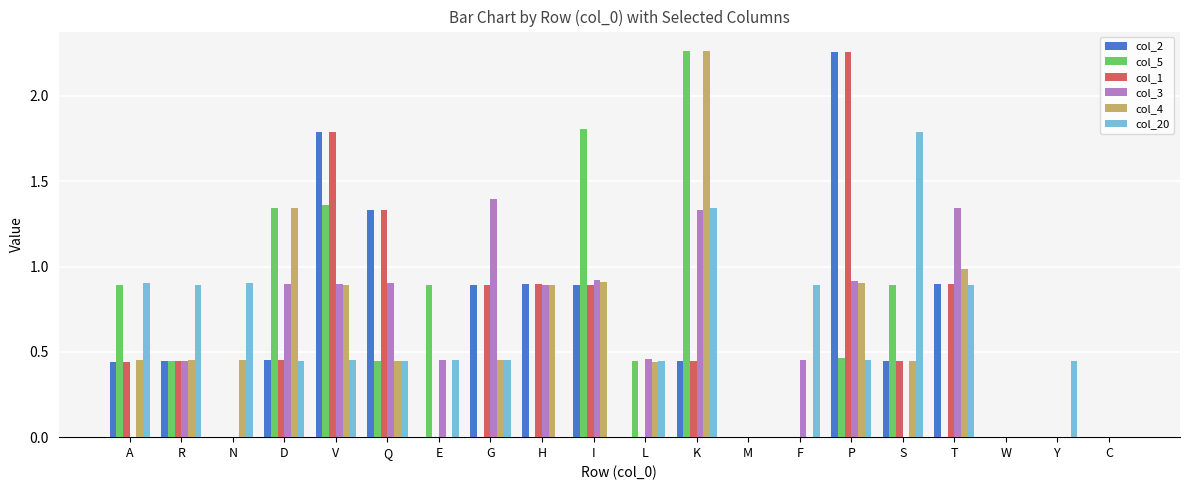

What is the sum of the col_5 values at L and V?

1.8